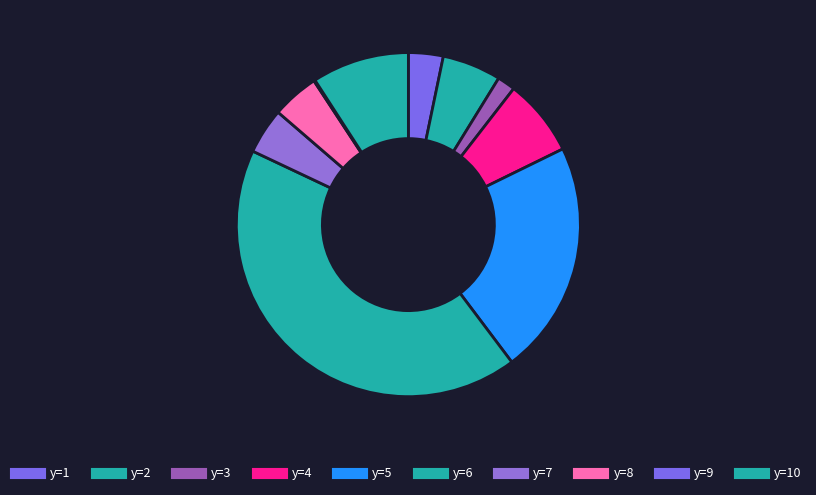

Count the number of slices in the pie.

10